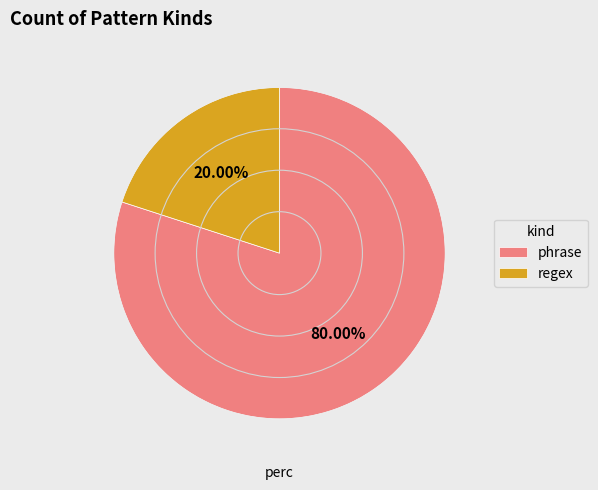

What is the majority slice?

phrase